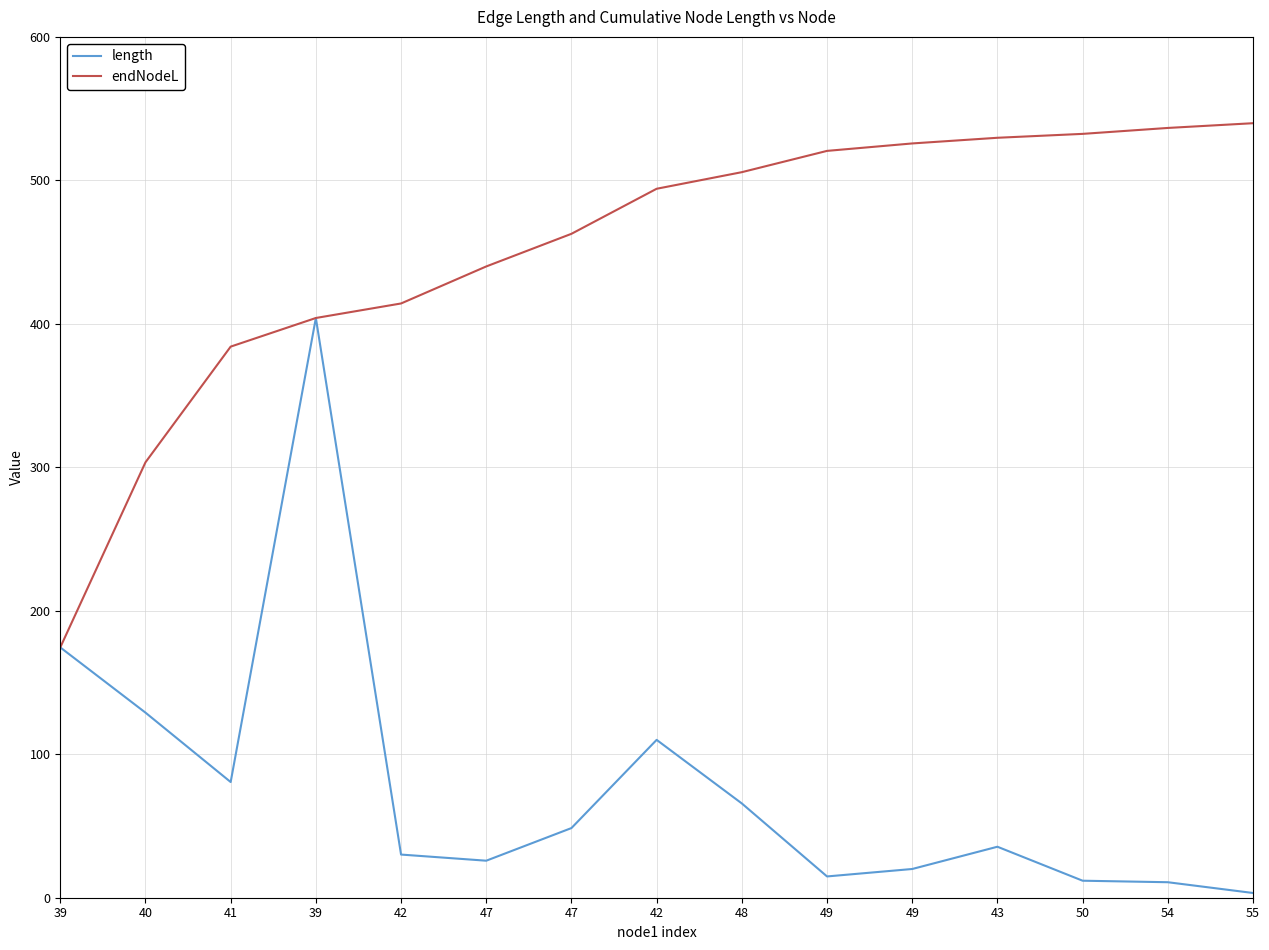

What is the spread (max minus min) of values at 41?

303.5